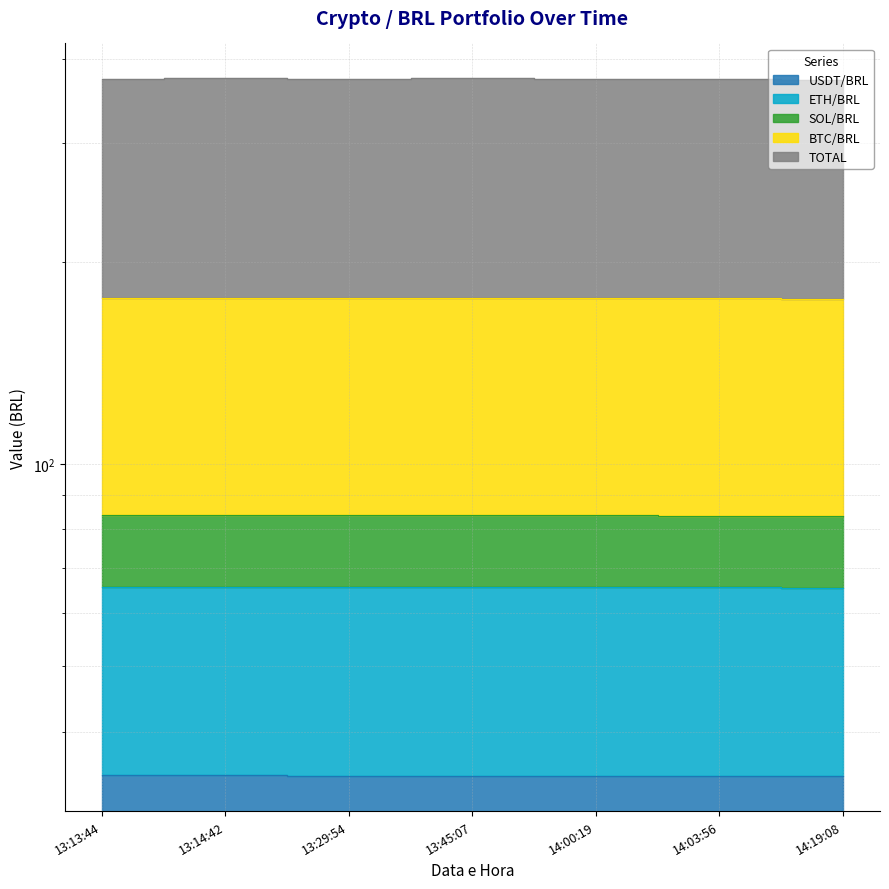

What position from the left is 13:29:54?

3